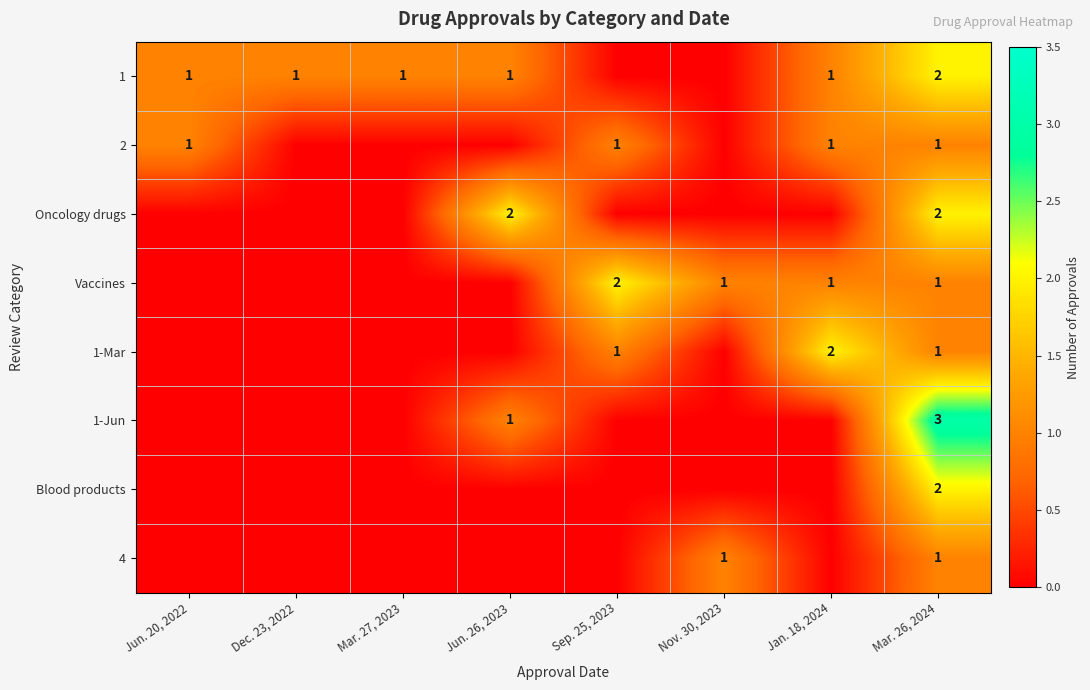

The value of Vaccines at Jan. 18, 2024 is 1. True or false?

True